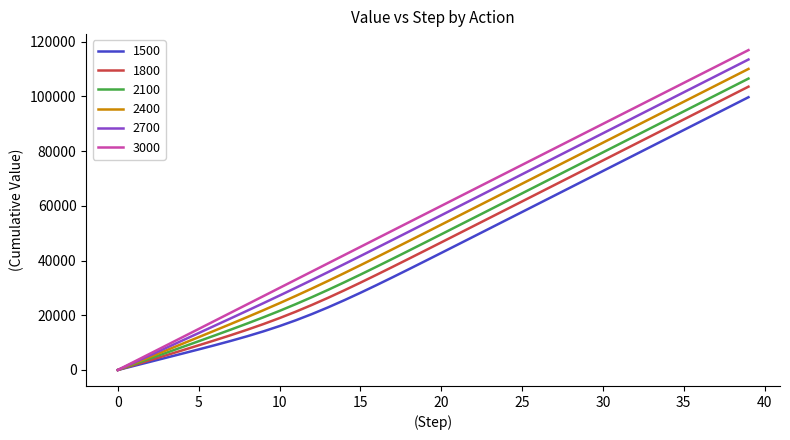

Which series has the widest spread of values?

3000